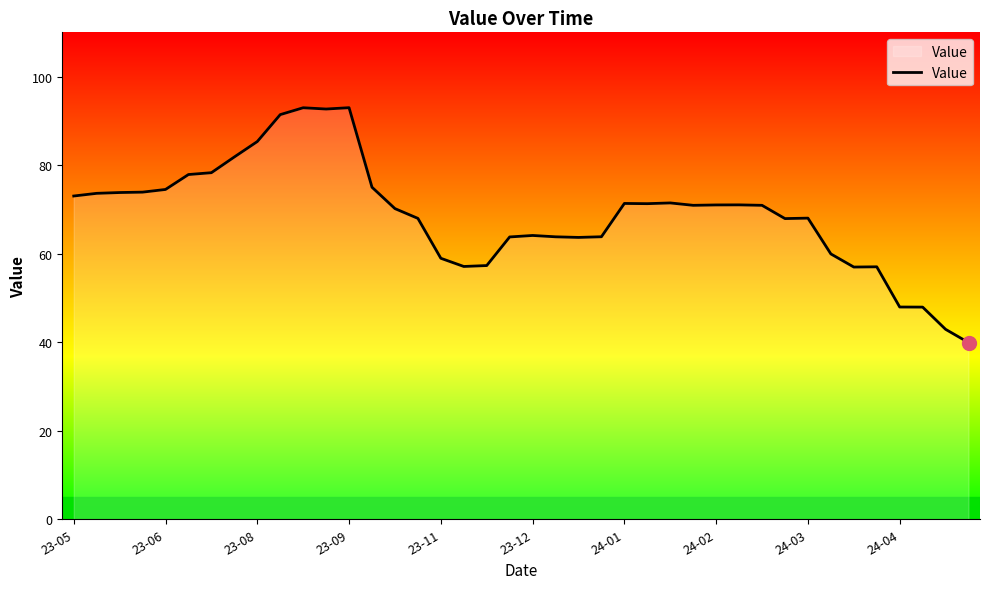

What is the minimum value shown in the chart?

39.9